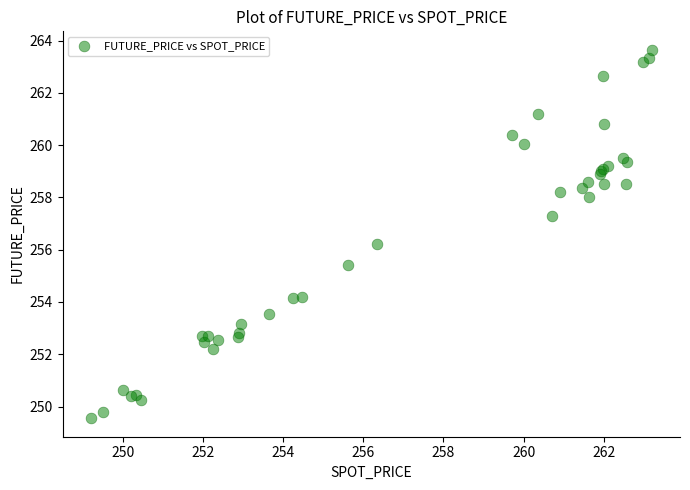

What Y value in the scatter plot is closest to 256?

256.2